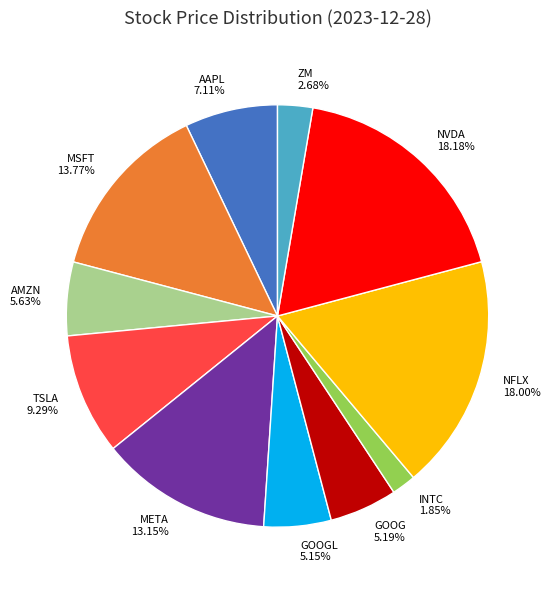

Which category has the smallest portion of the pie?

INTC 1.85%